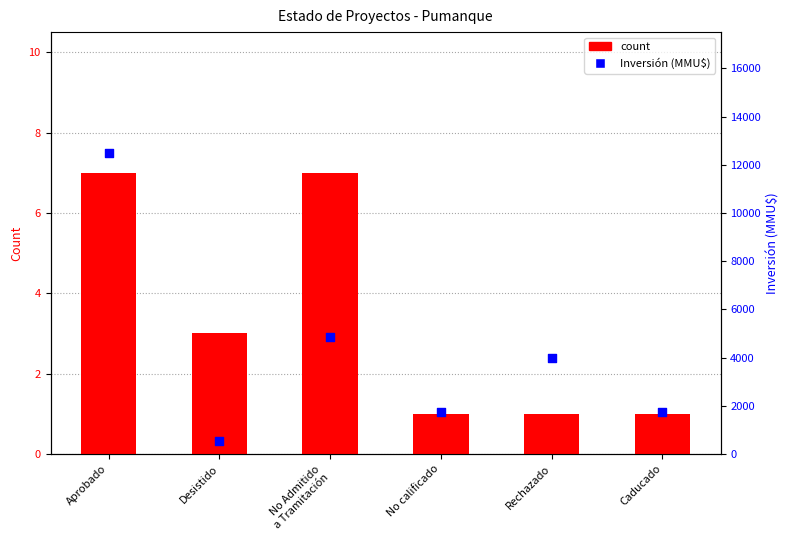

At how many categories does at least one series exceed 12198?

1